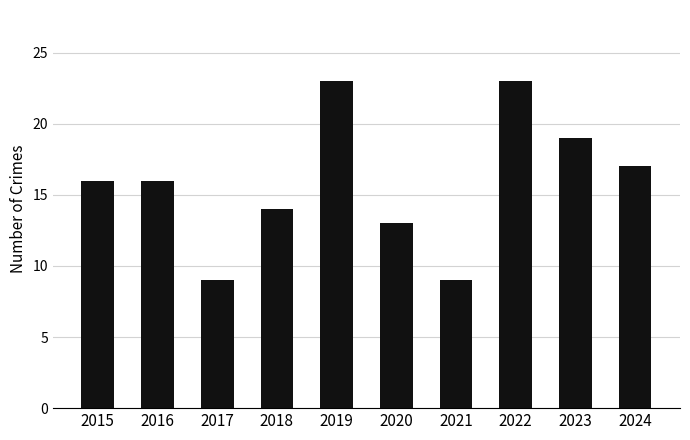

How many series are shown in this chart?

1